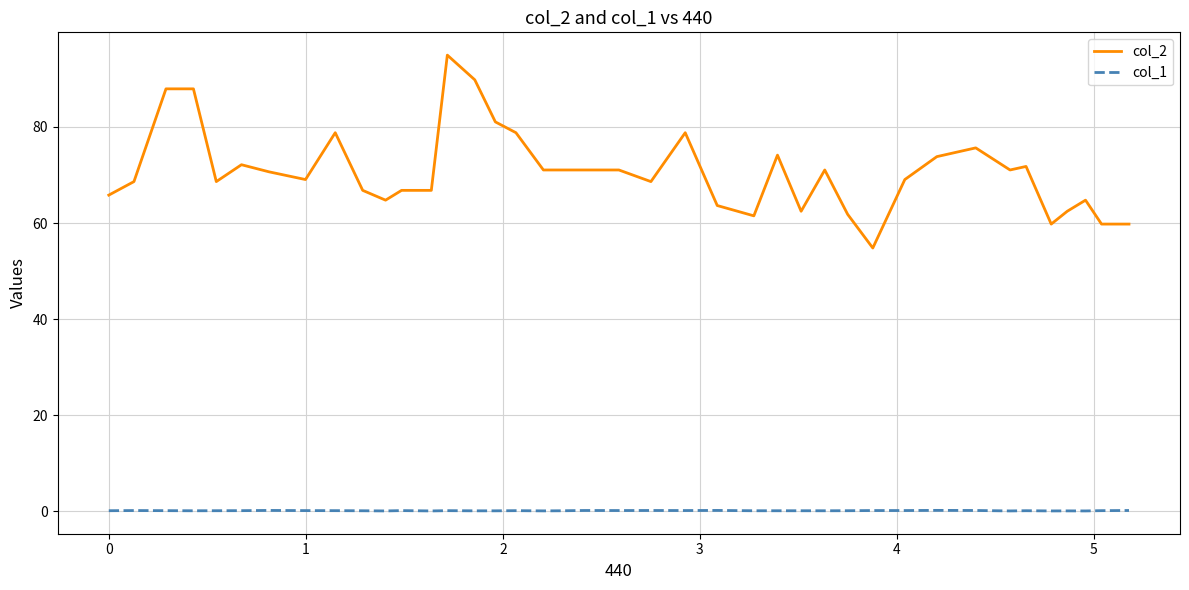

True or false: col_1 and col_2 cross at least once.

False